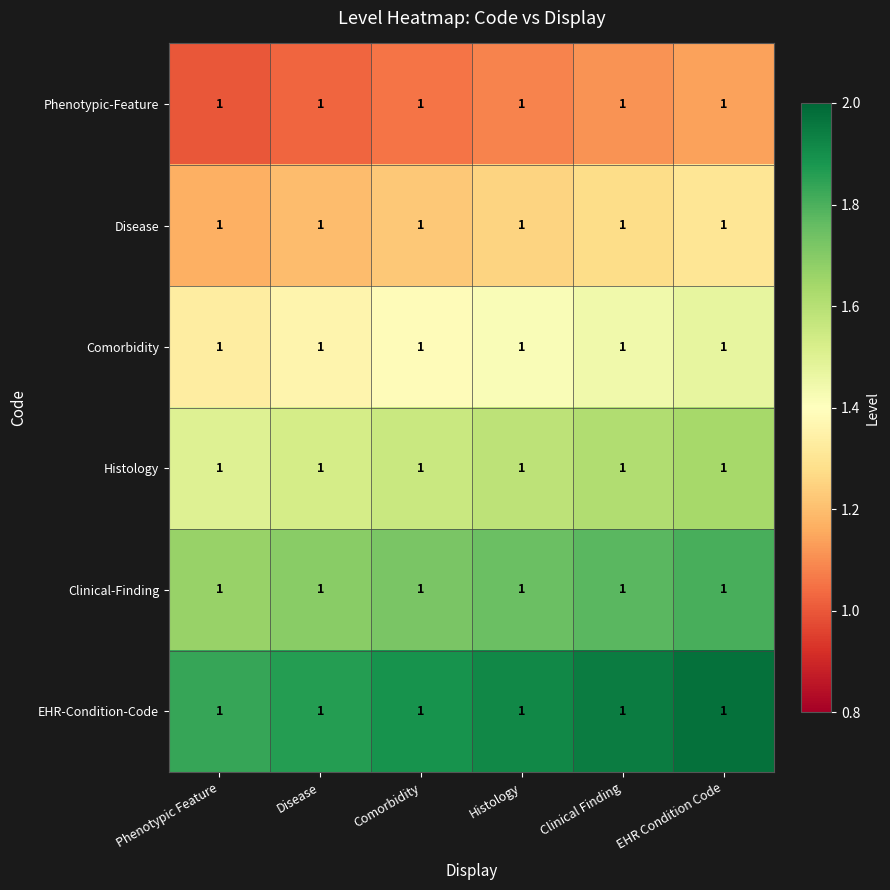

Which label corresponds to the smallest value in the chart?

Phenotypic Feature